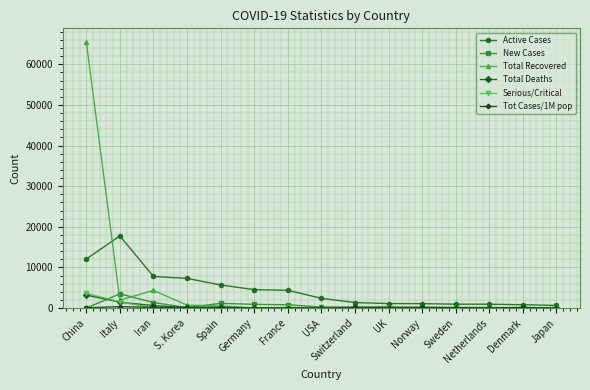

The value of Serious/Critical at Italy is 1518.0. True or false?

True